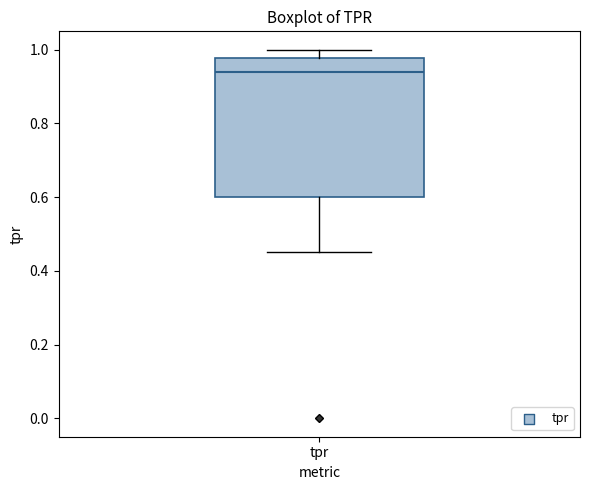

Where does the lower whisker of the box for tpr end on the y-axis? The values are not printed on the chart, so give them approximately, as read against the axis.

0.46